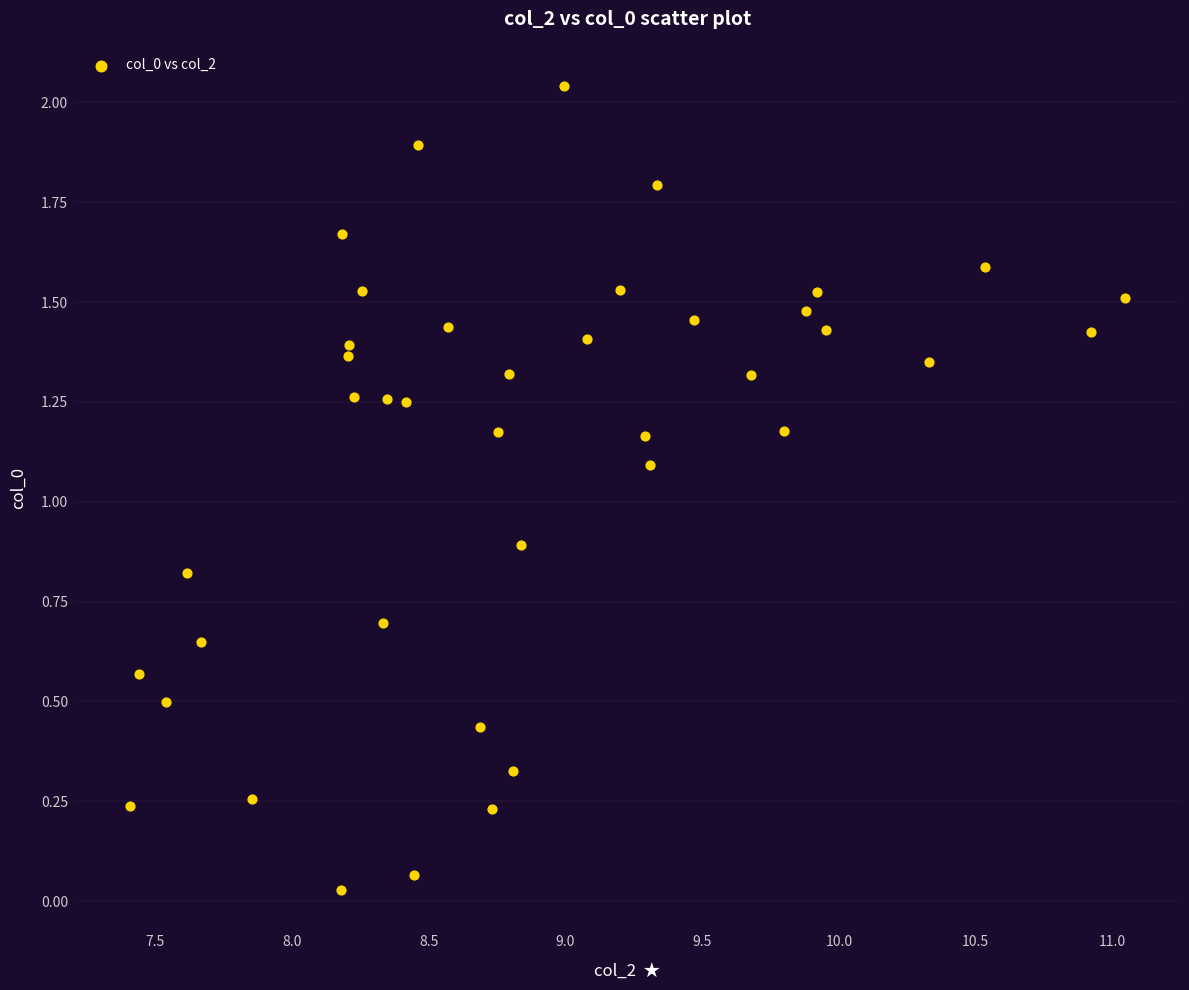

Count the number of points in this scatter plot.

40